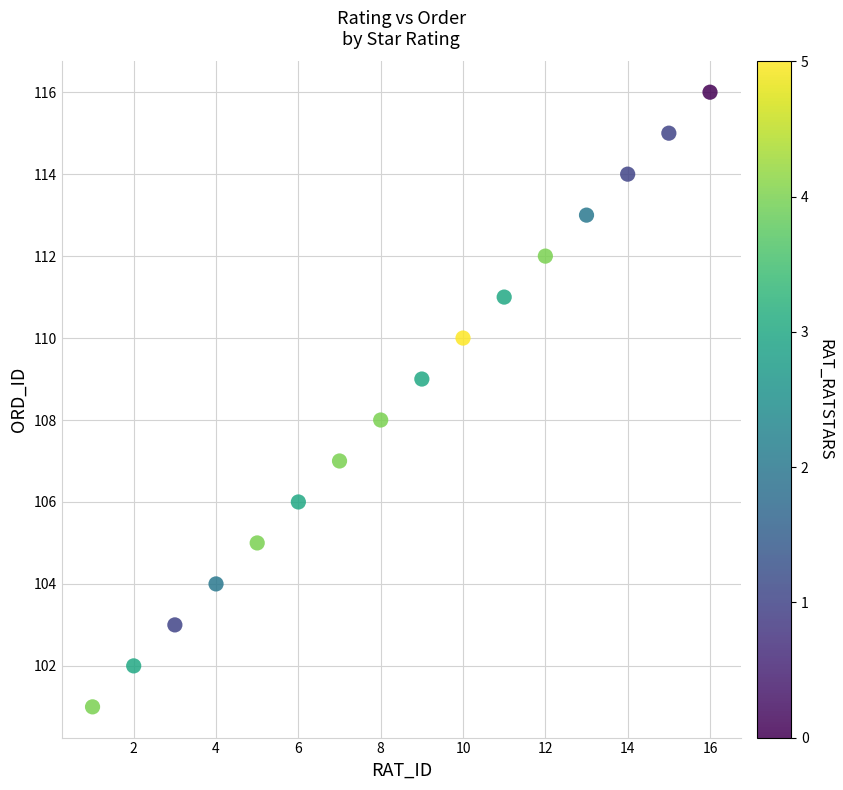

What is the range of Y values (max minus min)?

15